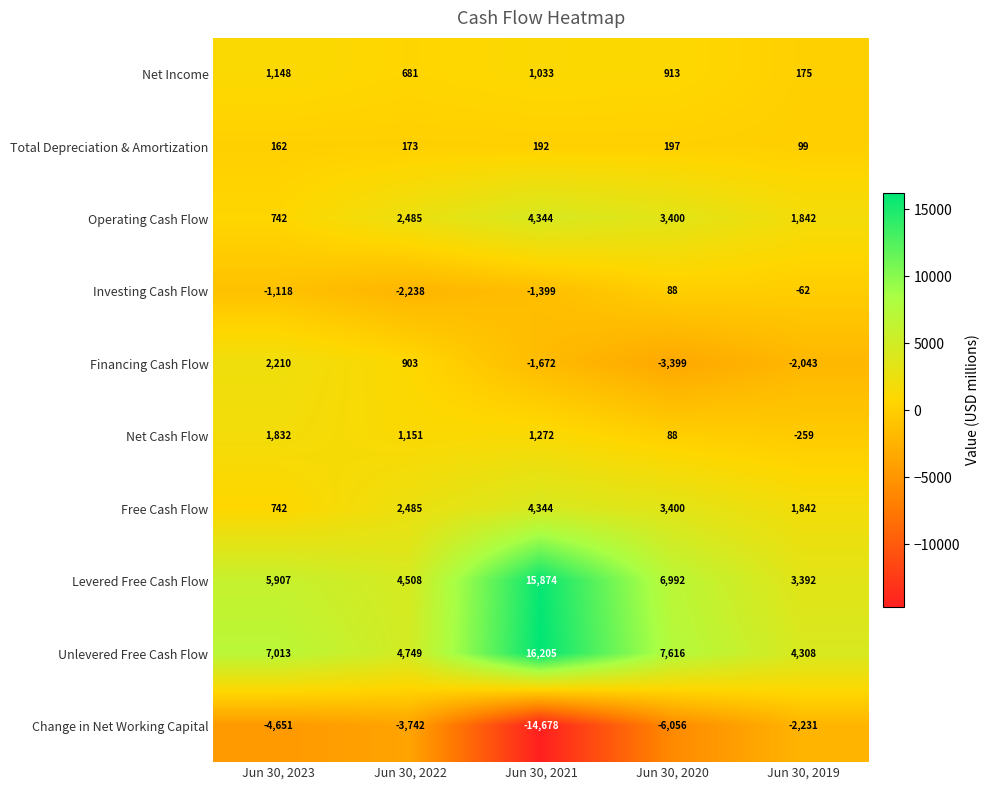

Which label corresponds to the smallest value in the chart?

Jun 30, 2021